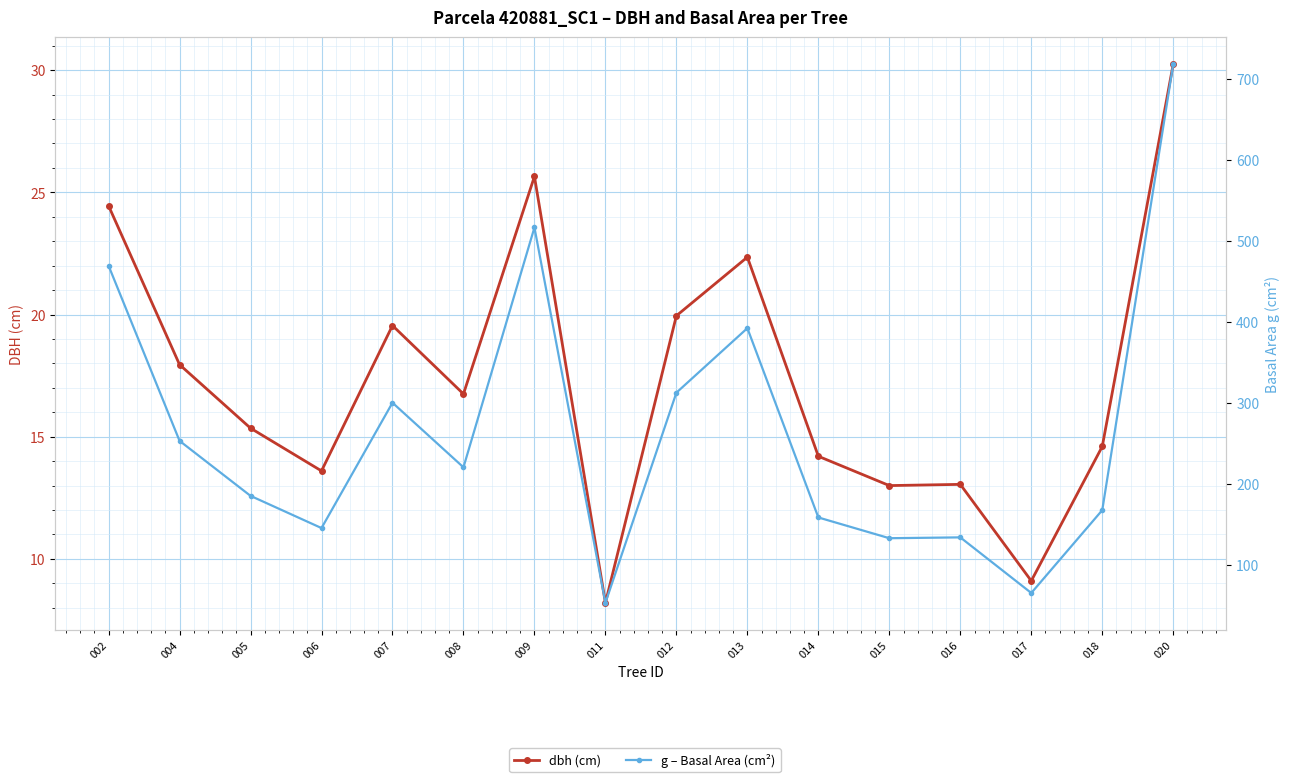

How many interior local valleys does the g – Basal Area (cm²) series have?

5